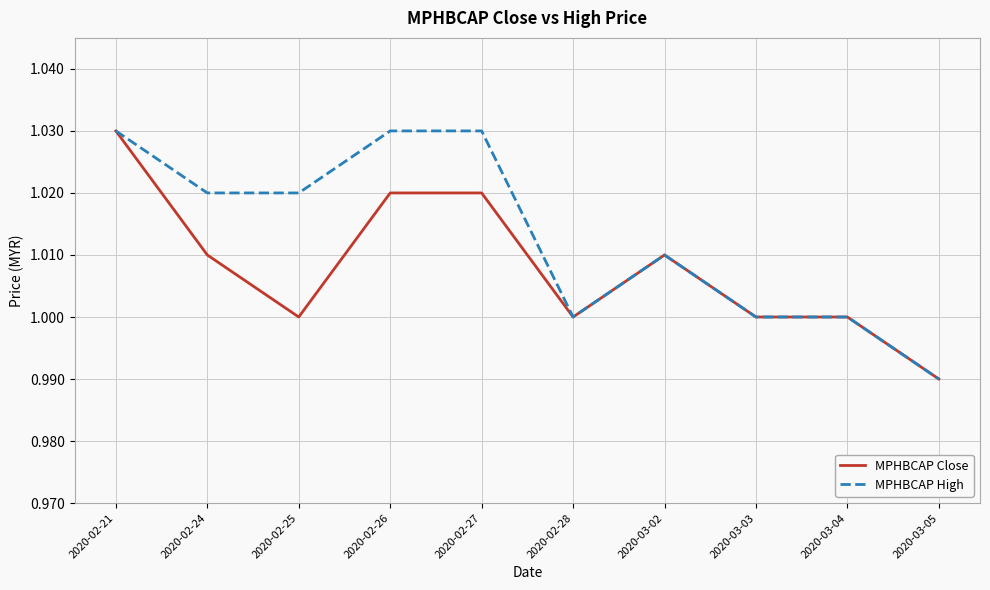

Which category has the lowest value across all series?

2020-03-05